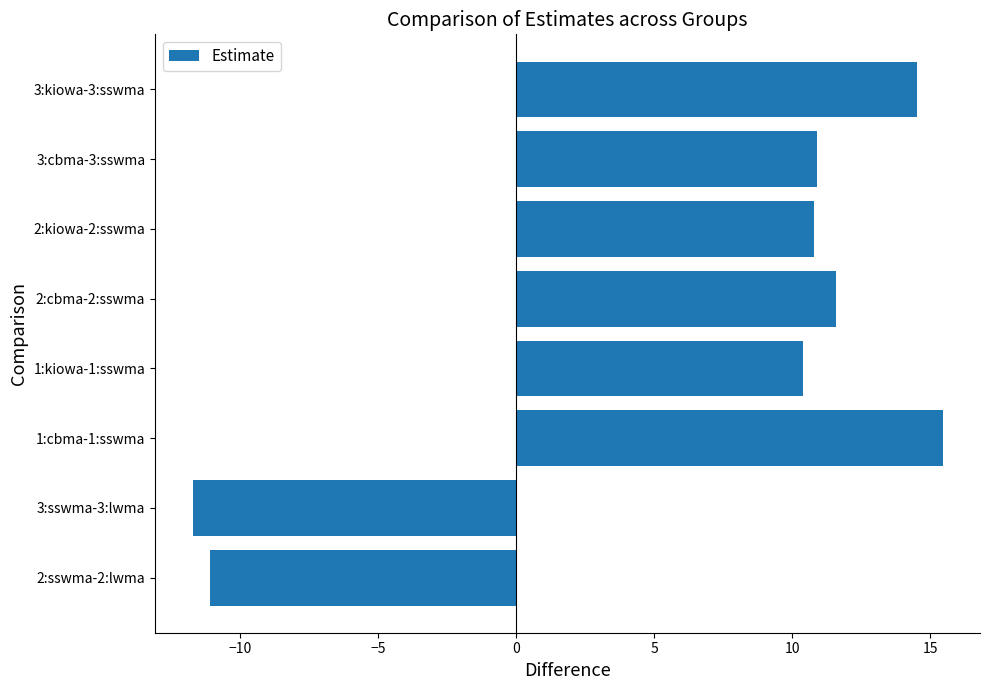

True or false: the data shows 19.9 at 3:kiowa-3:sswma.

False